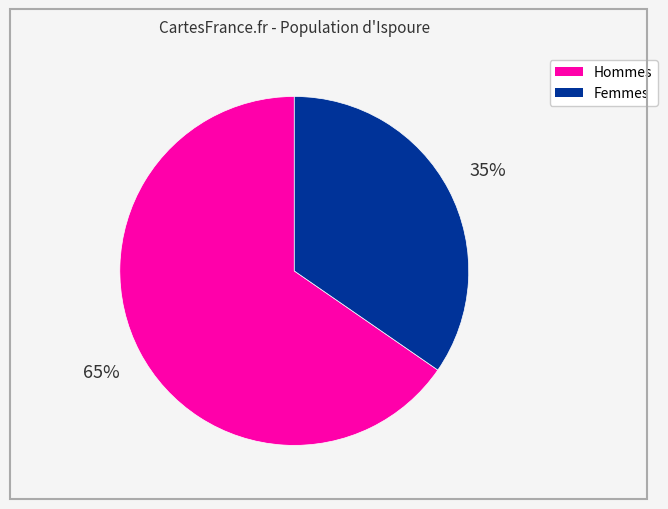

Is there any slice that represents more than half of the pie?

Yes